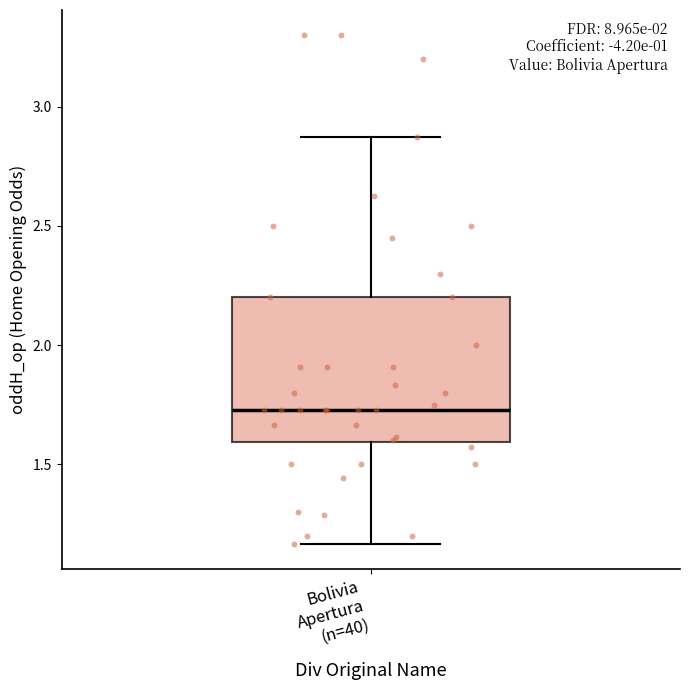

Where does the lower whisker of the box for Bolivia Apertura (n=40) end on the y-axis? The values are not printed on the chart, so give them approximately, as read against the axis.

1.15